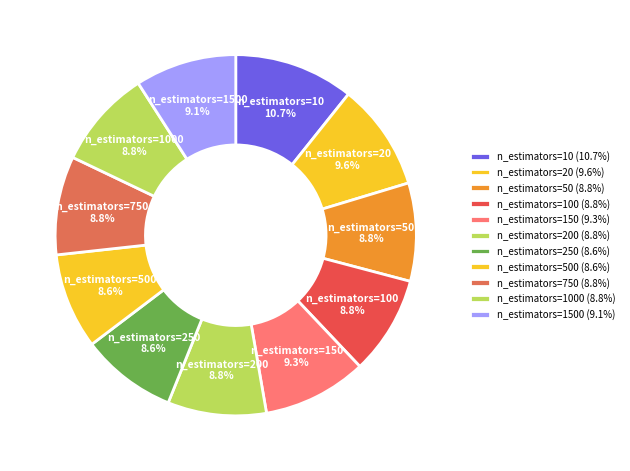

How much of the chart is everything except n_estimators=10?

89.3%